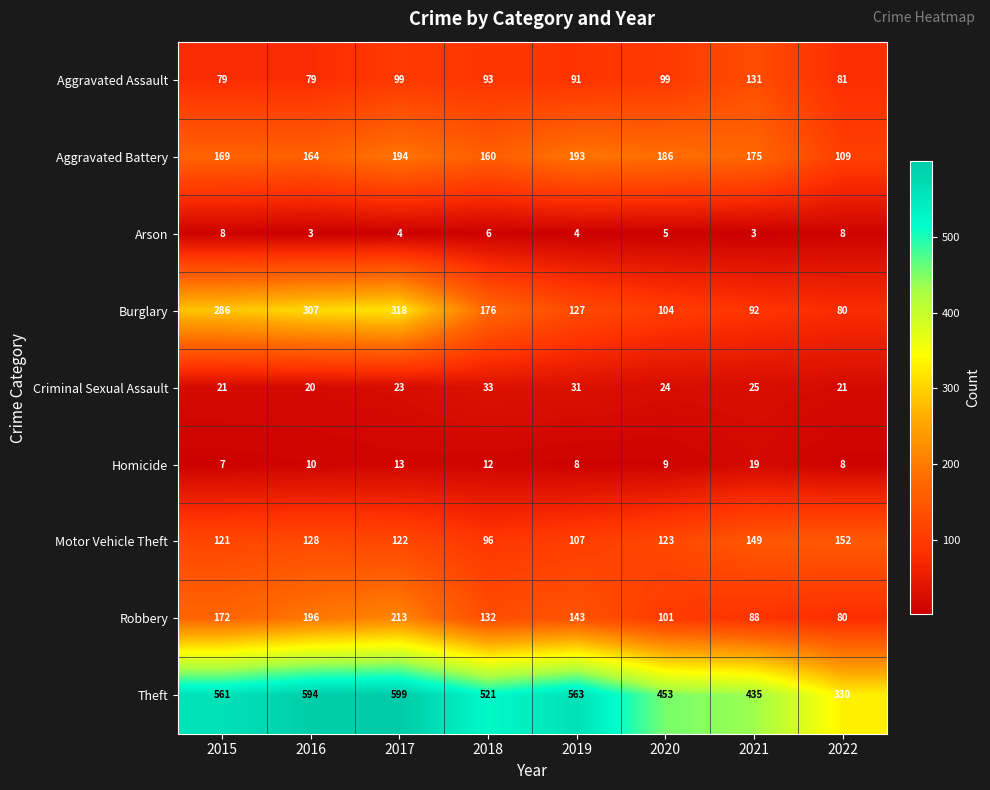

At which label does Theft reach its peak?

2017